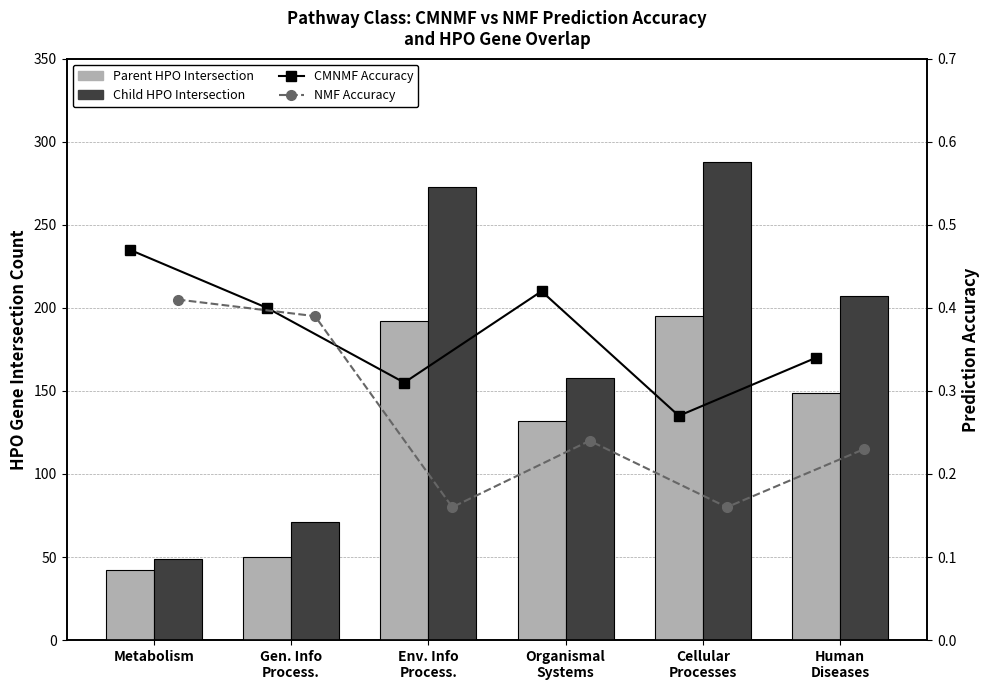

What is the sum of the CMNMF Accuracy values at Organismal
Systems and Cellular
Processes?

0.7